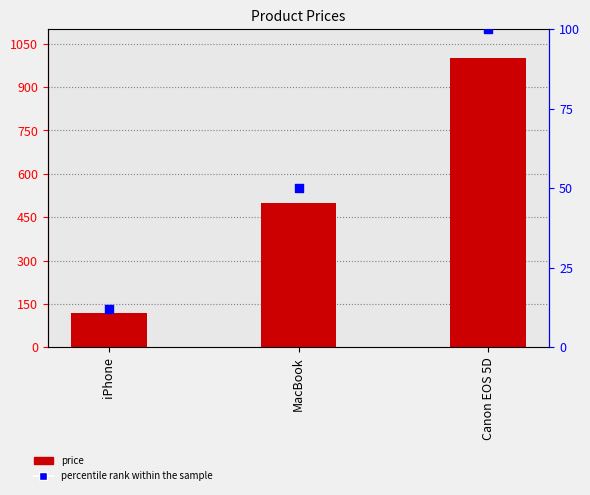

At how many categories does at least one series exceed 939?

1